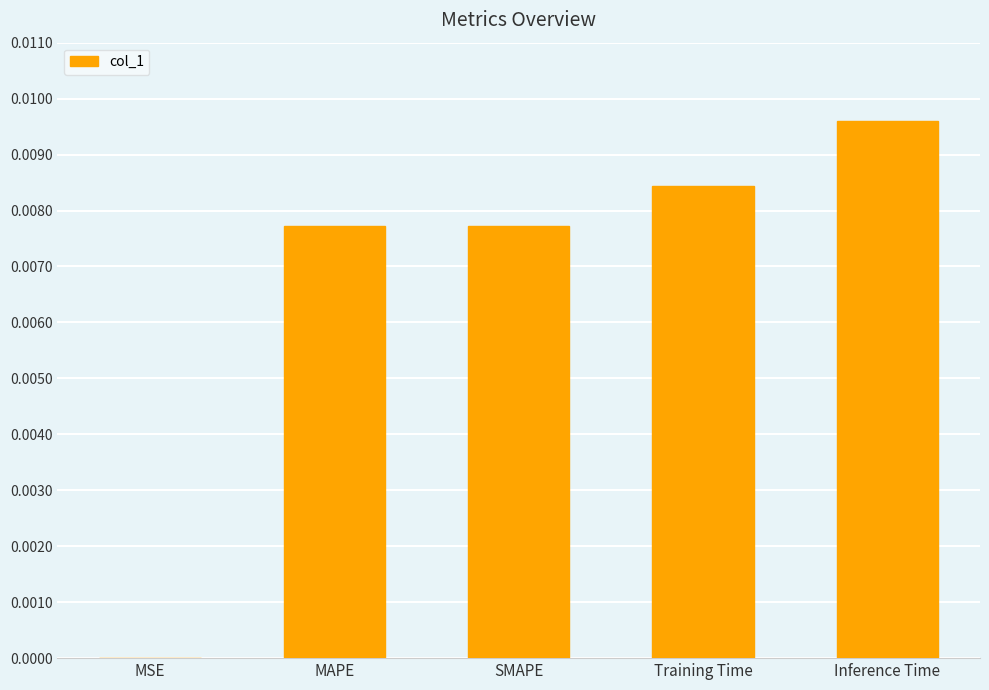

True or false: the data shows 0.0 at MSE.

True